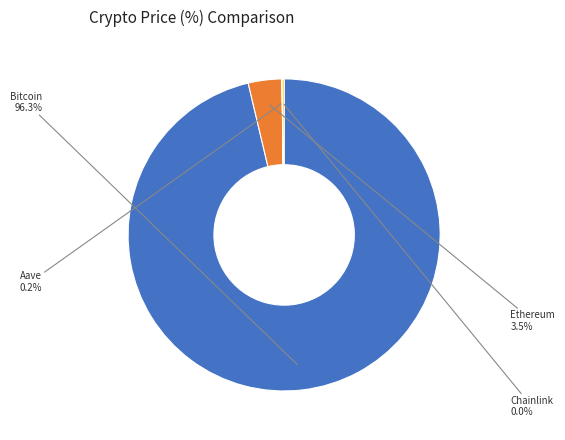

Does any single category account for the majority?

Yes